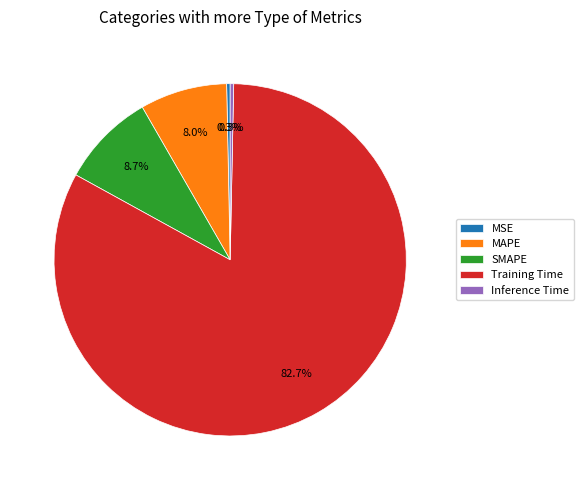

To the nearest percent, what percentage of the pie is Training Time?

83%